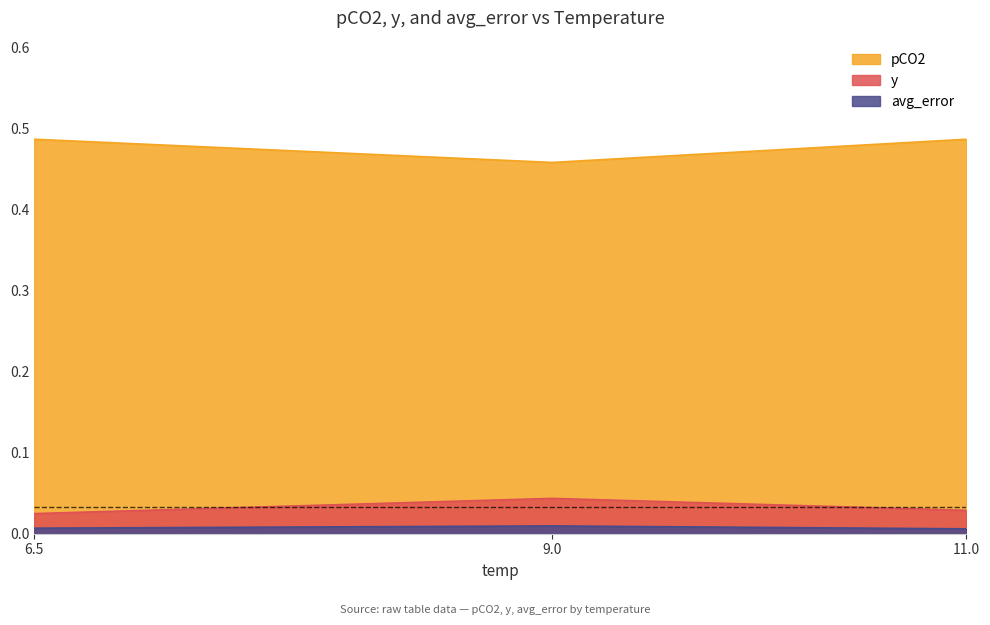

The value of y at 6.5 is 0.0. True or false?

True